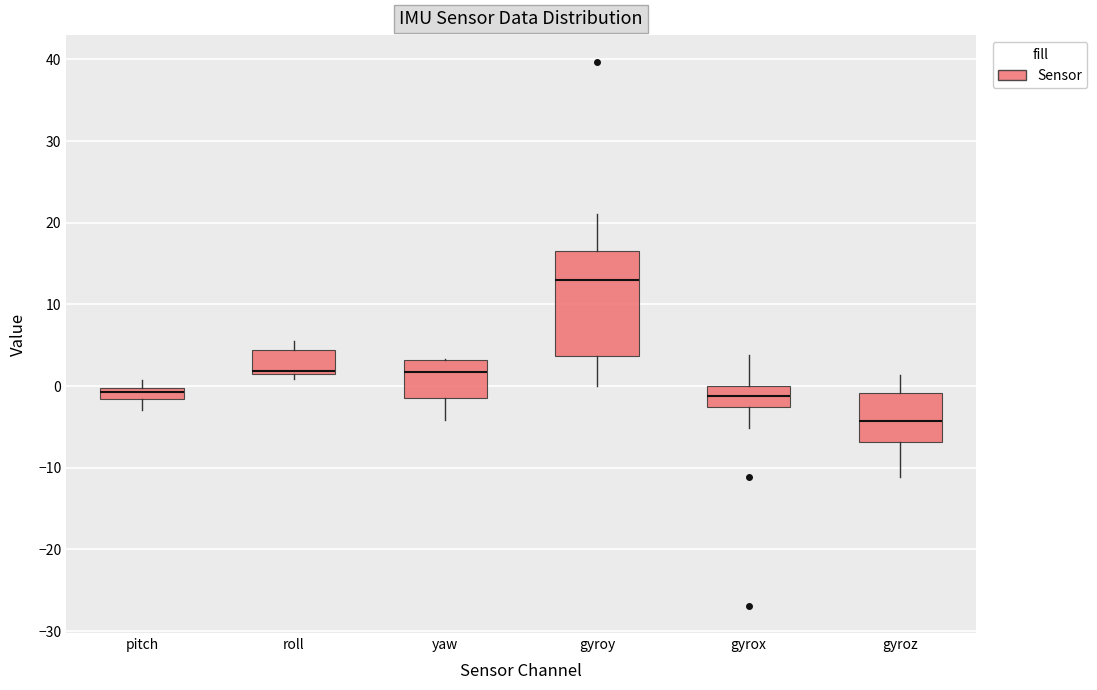

Which box's median line is the highest?

gyroy